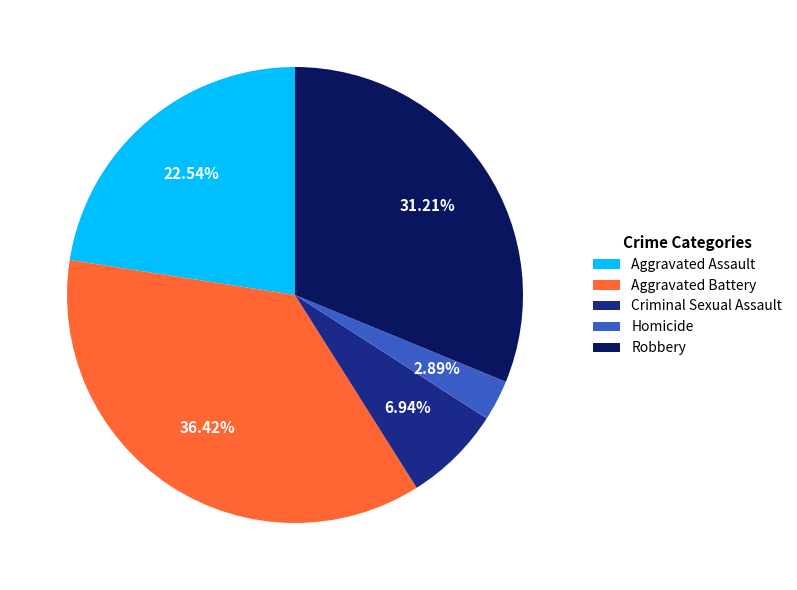

To the nearest percent, what is the difference between the largest and smallest slice percentages?

34%